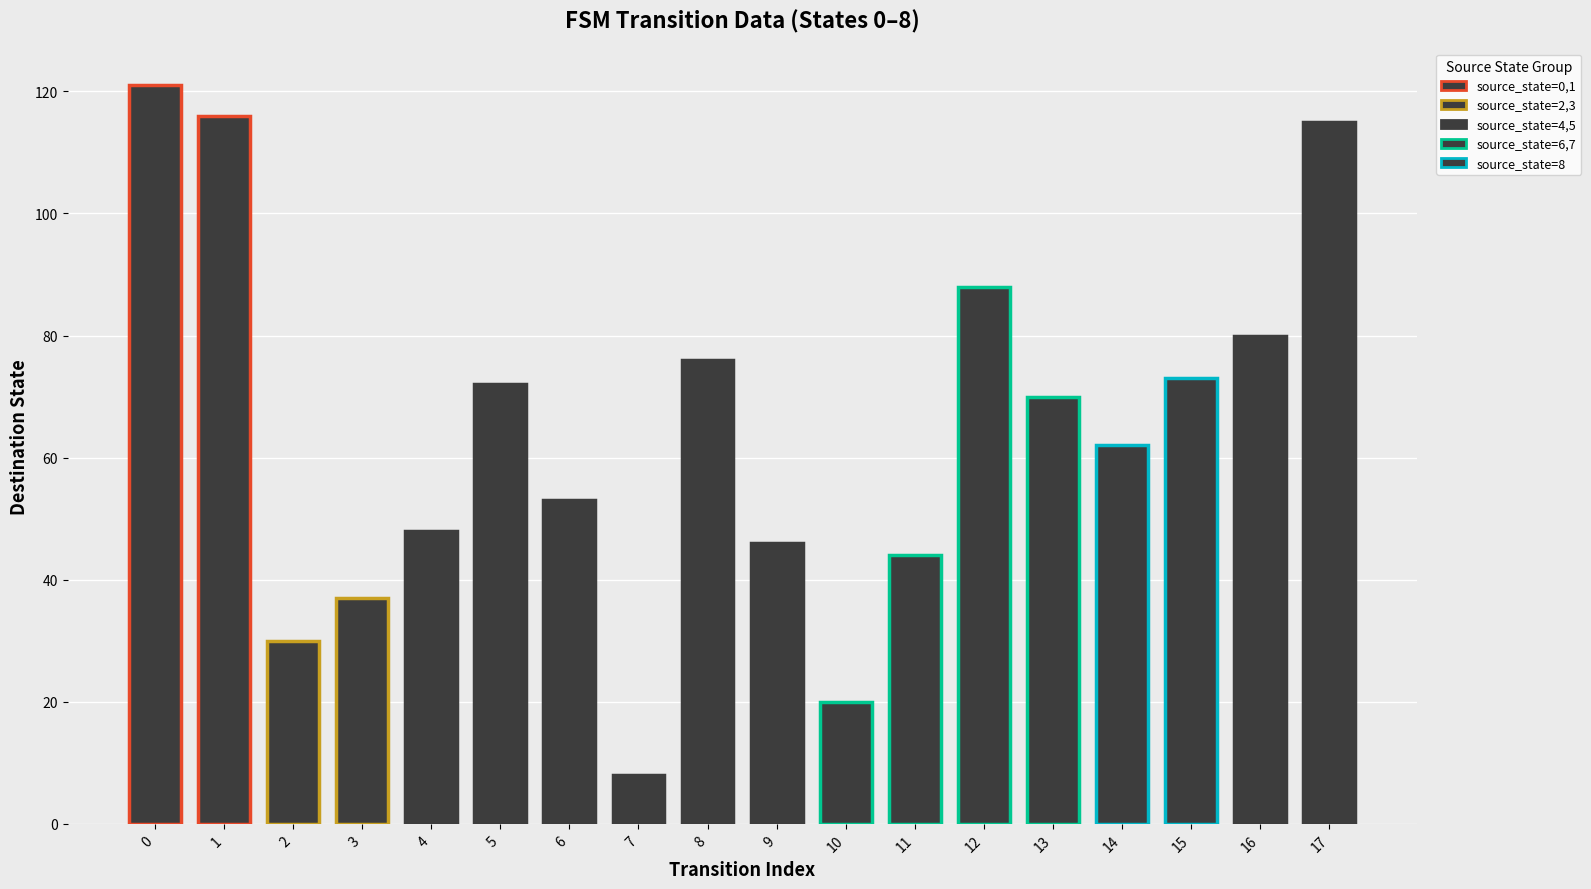

Reading left to right, list all the values displayed in this chart.

121	116	30	37	48	72	53	8	76	46	20	44	88	70	62	73	80	115